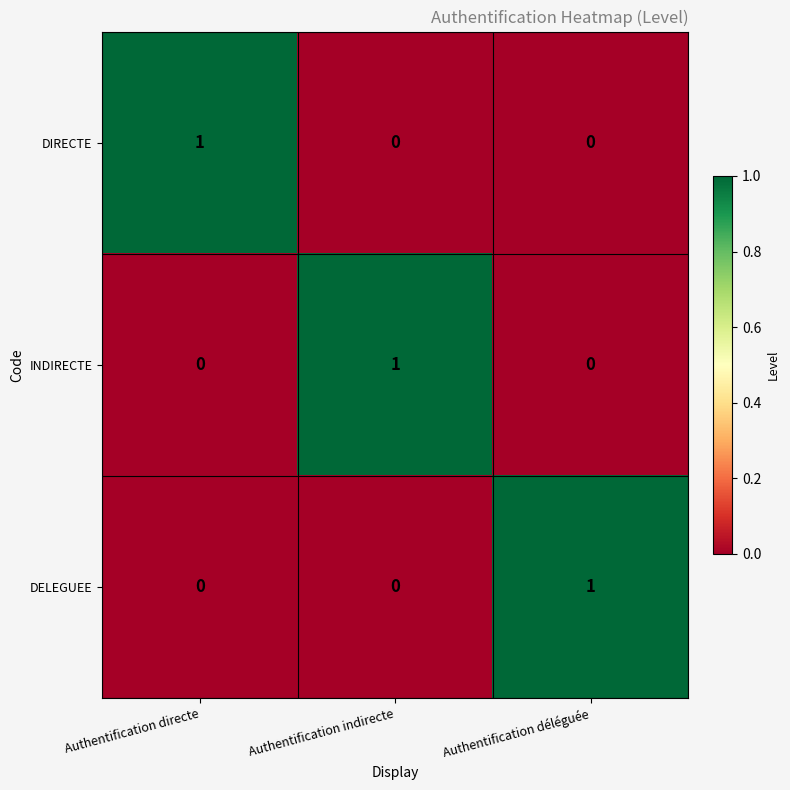

Is it true that DIRECTE equals 0 at Authentification déléguée?

True